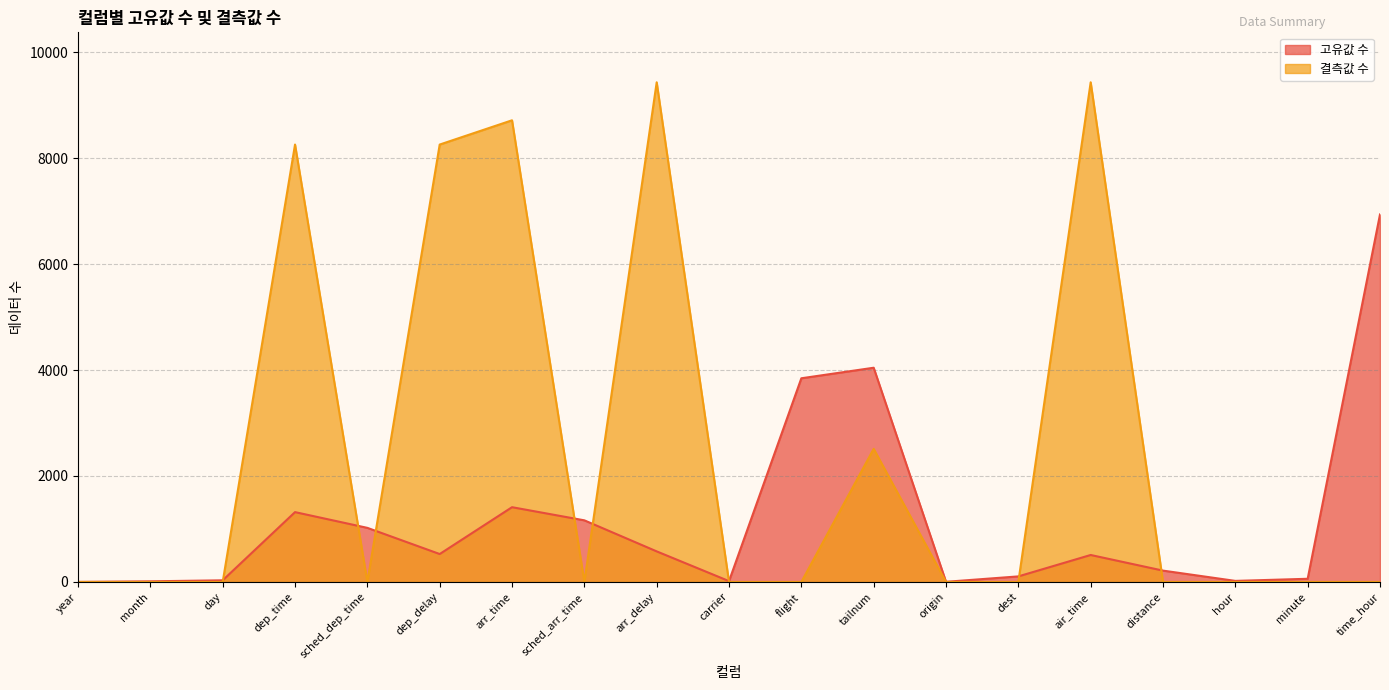

How many data points does each series have?

19